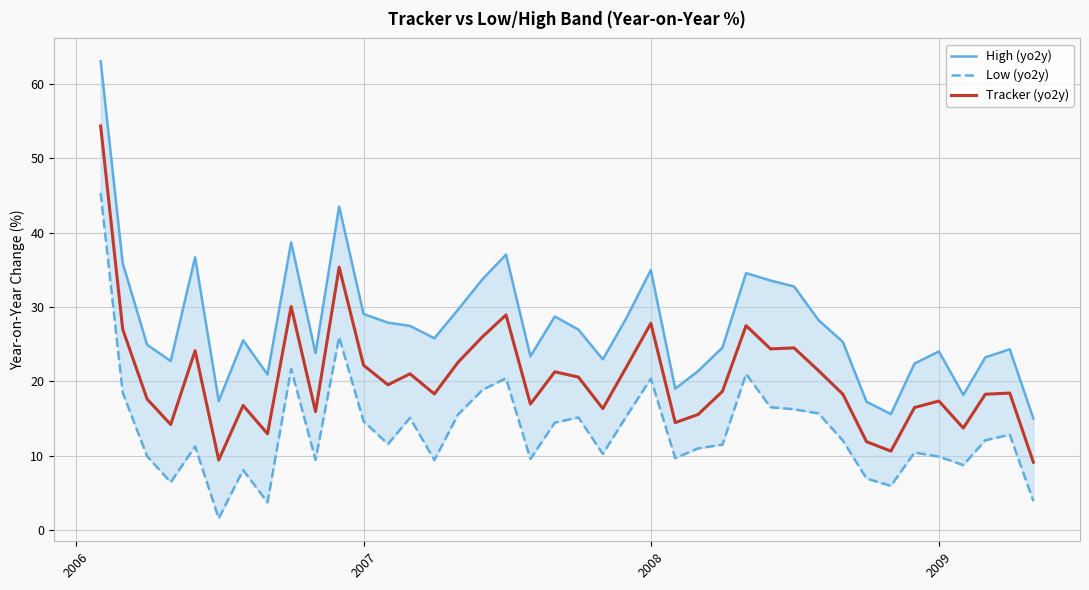

Is this an area chart (filled region under the line)?

No